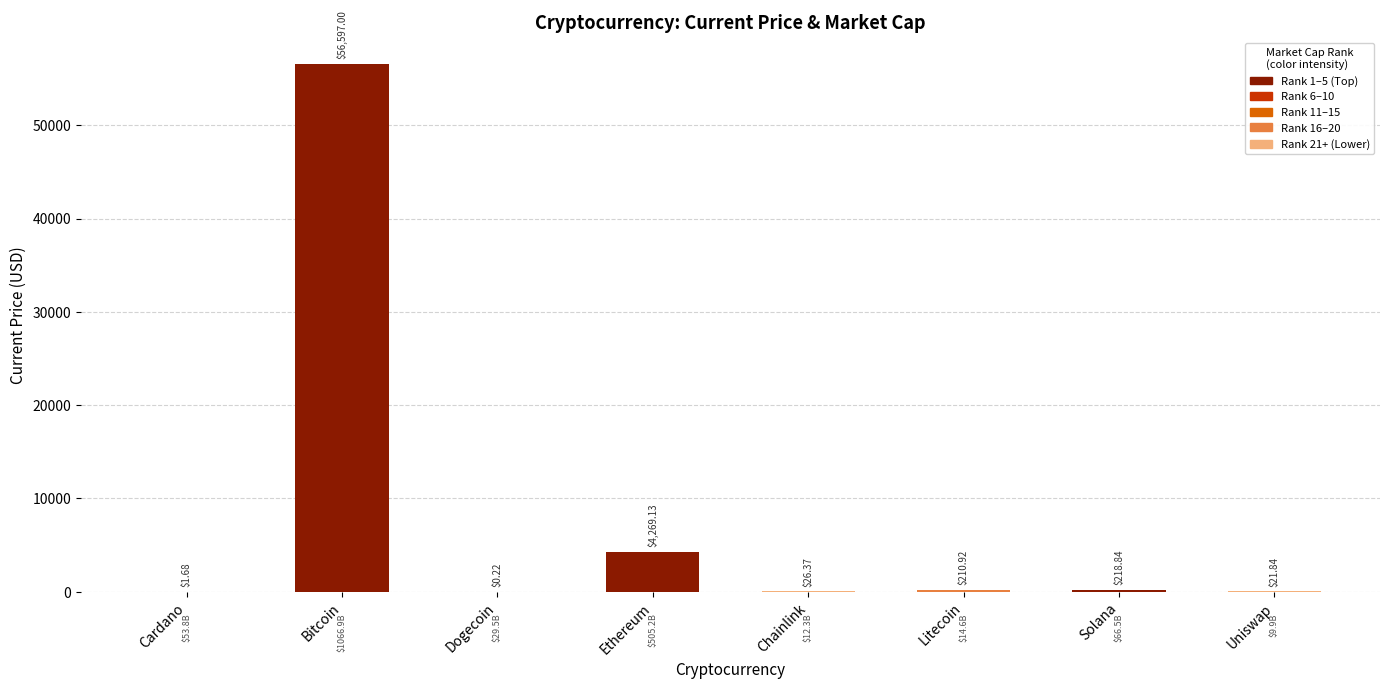

How many categories are shown in the chart?

8